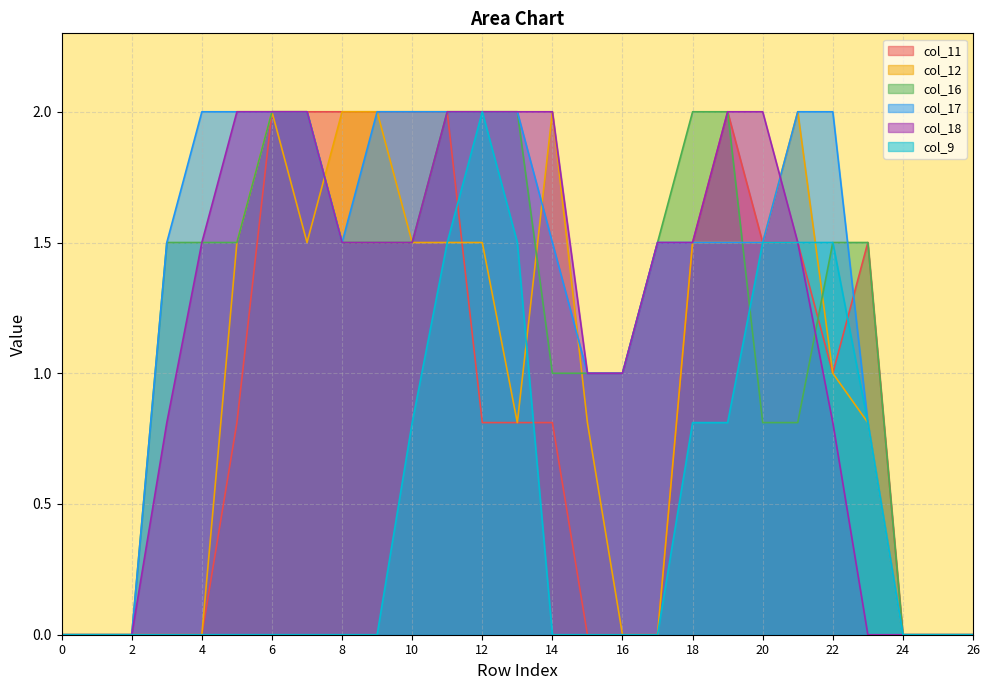

Which series has the largest total across all categories?

col_17